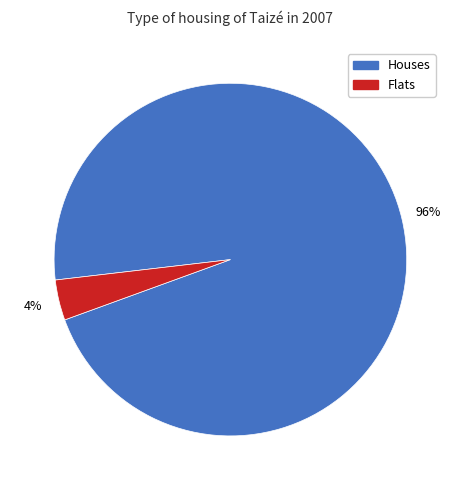

Between Houses and Flats, which is larger?

Houses